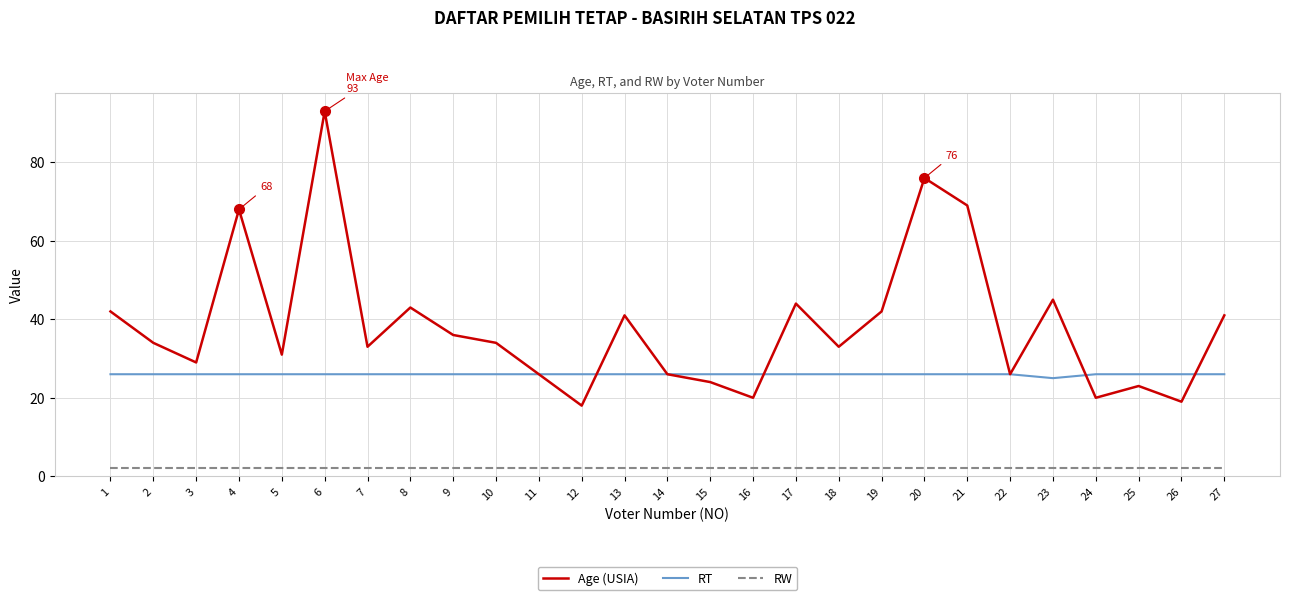

Which series has the largest total across all categories?

Age (USIA)